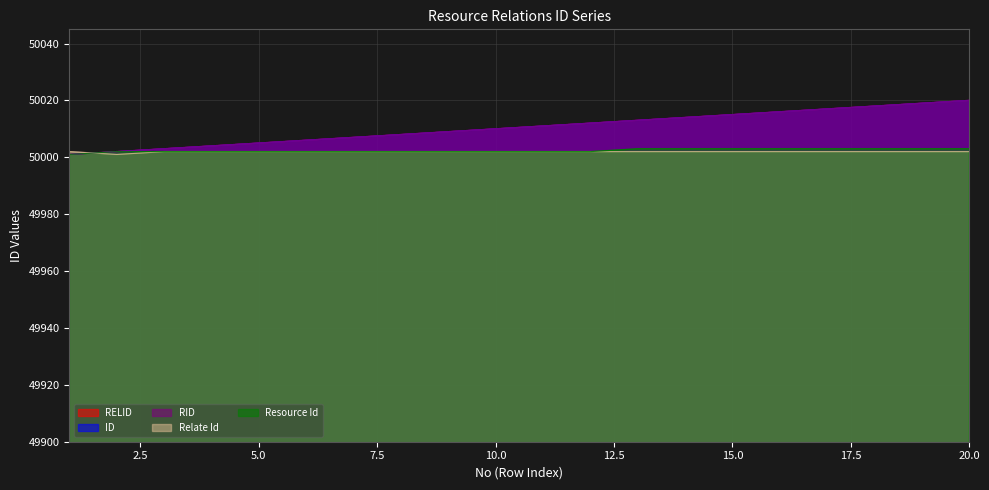

How many distinct data groups are displayed?

5